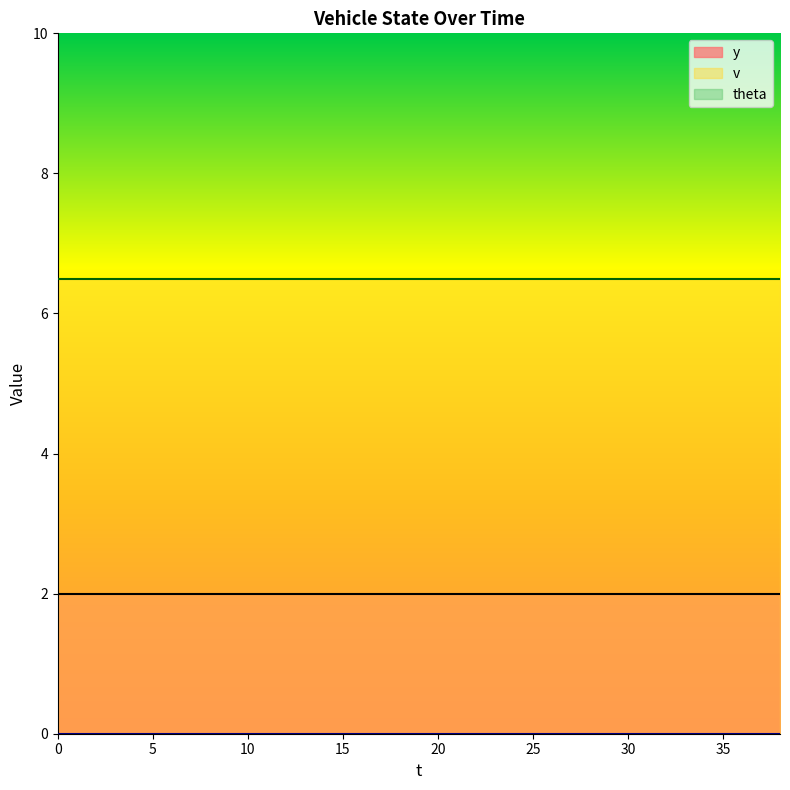

How many series are shown in this chart?

3